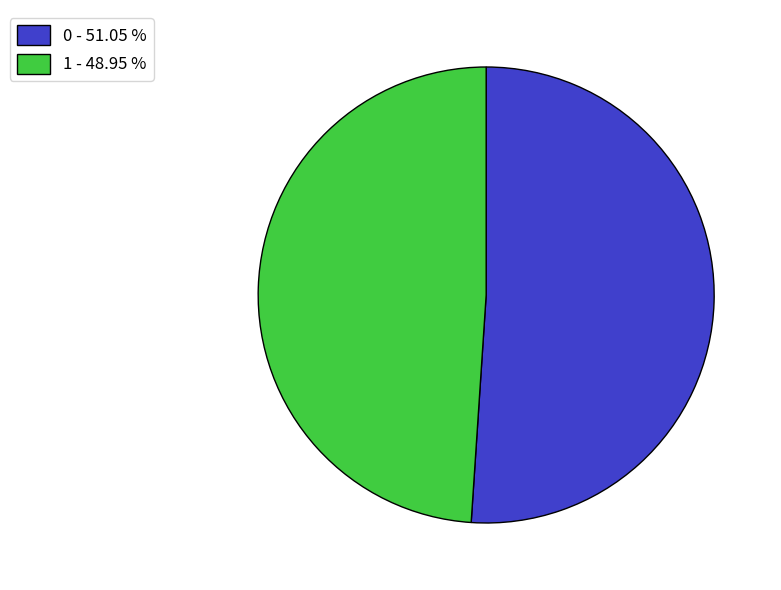

Rank the categories by value from lowest to highest.

1, 0